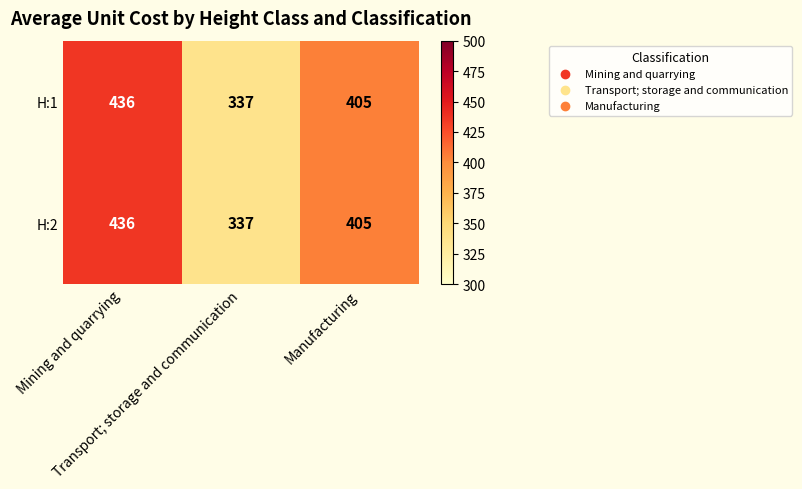

What is the minimum value for H:2?

337